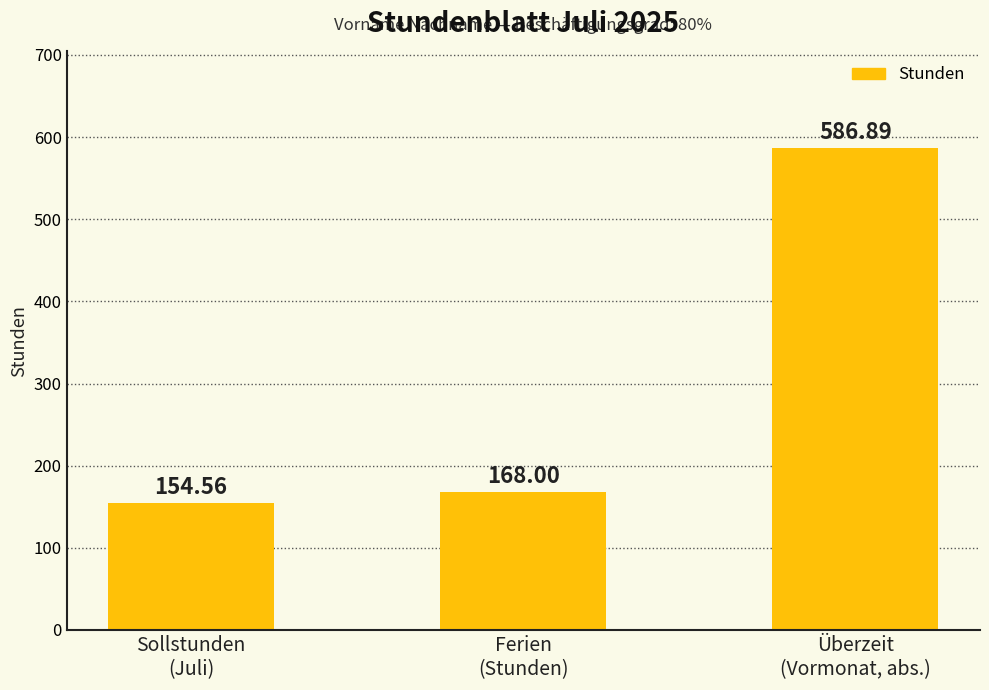

Rank the categories by value from highest to lowest.

Überzeit
(Vormonat, abs.), Ferien
(Stunden), Sollstunden
(Juli)